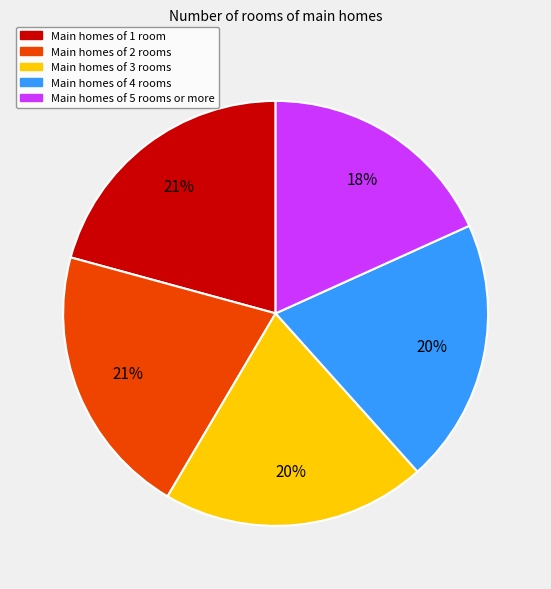

Is there any slice that represents more than half of the pie?

No